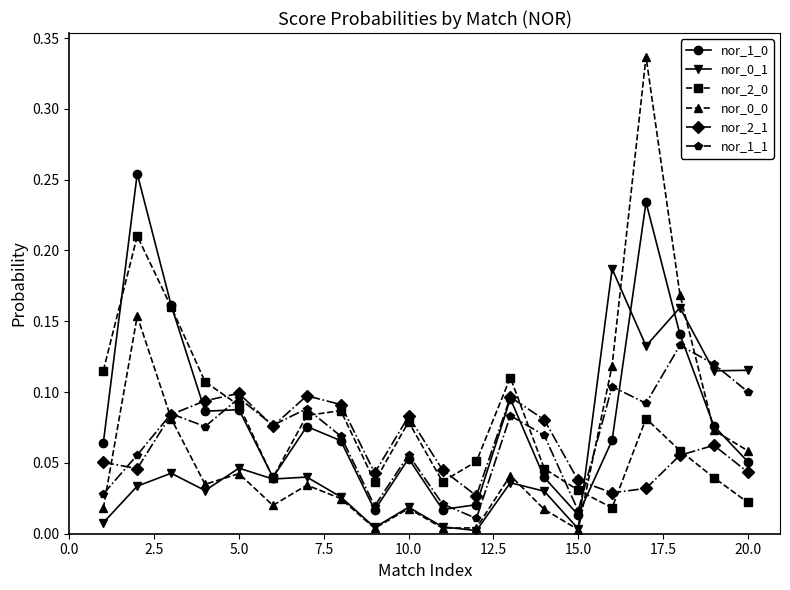

The nor_0_1 series shows 0.2 at 20.0. True or false?

False